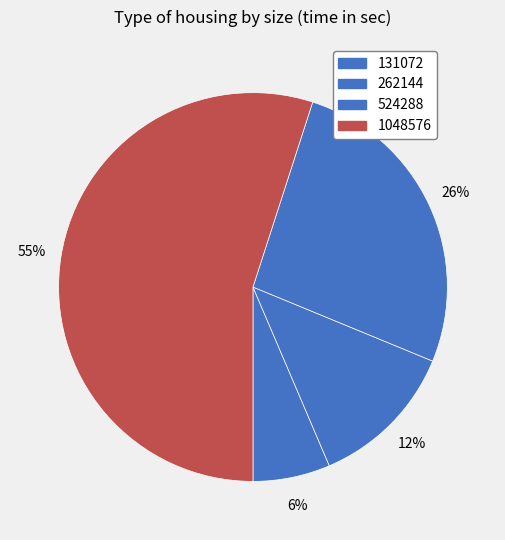

What is the largest slice in the pie chart?

1048576